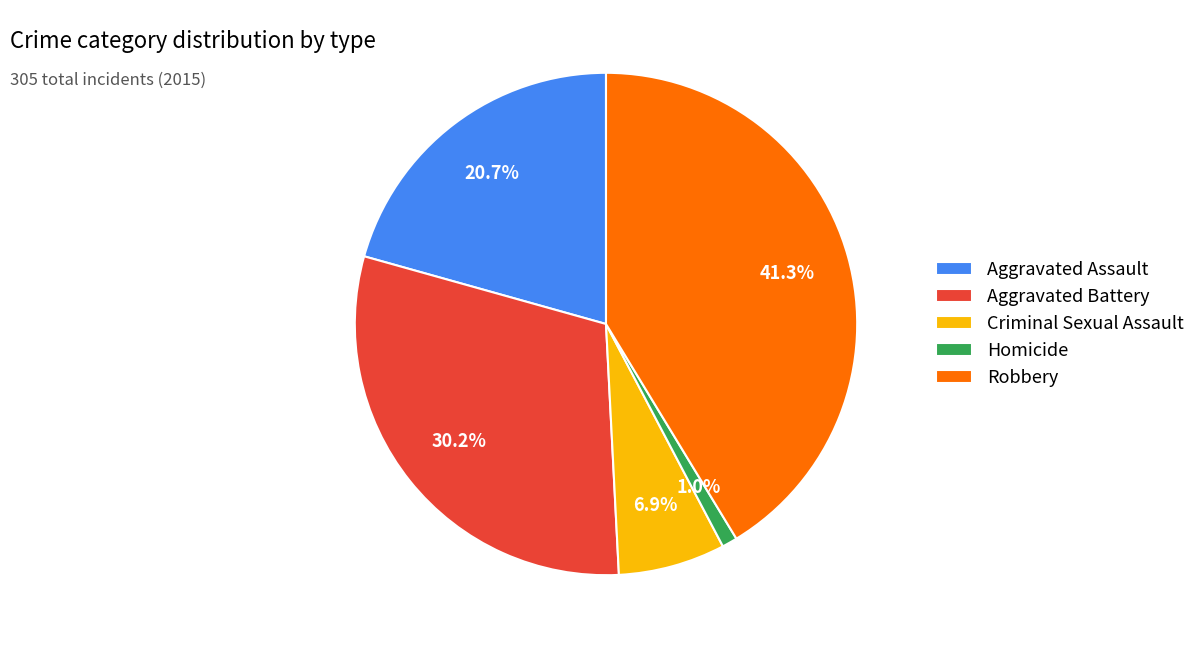

Between Aggravated Battery and Robbery, which is larger?

Robbery